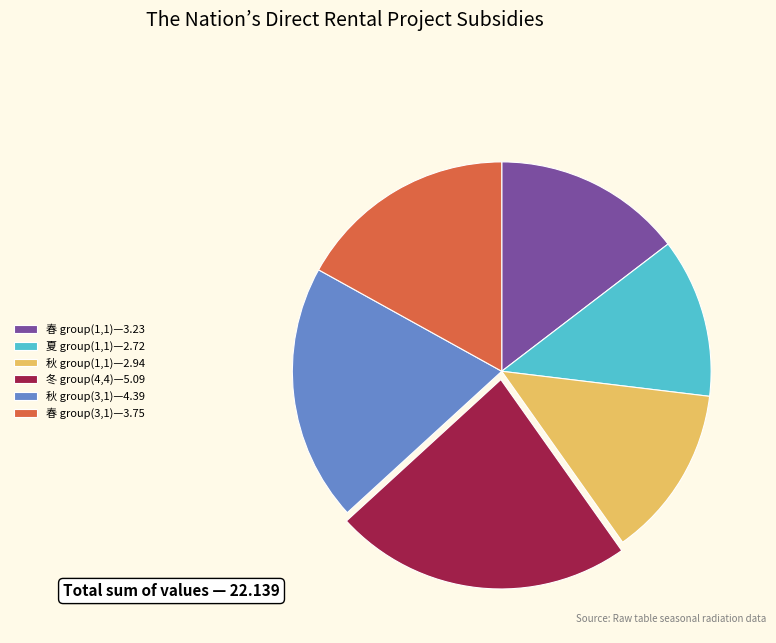

Is there any slice that represents more than half of the pie?

No